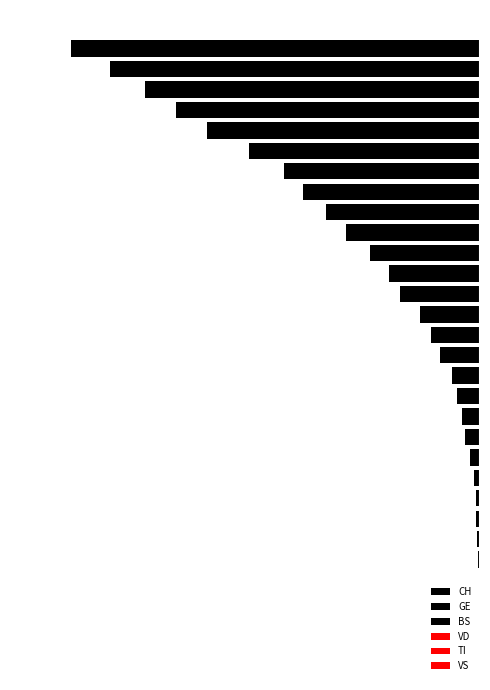

How many values in the CH series are below -68?

15